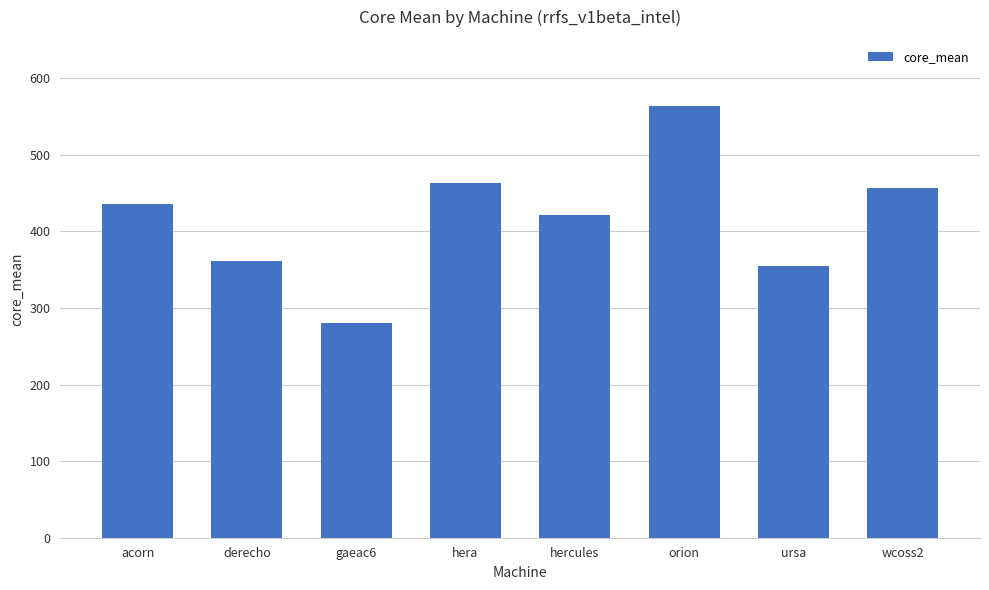

Which category has the lowest value across all series?

gaeac6